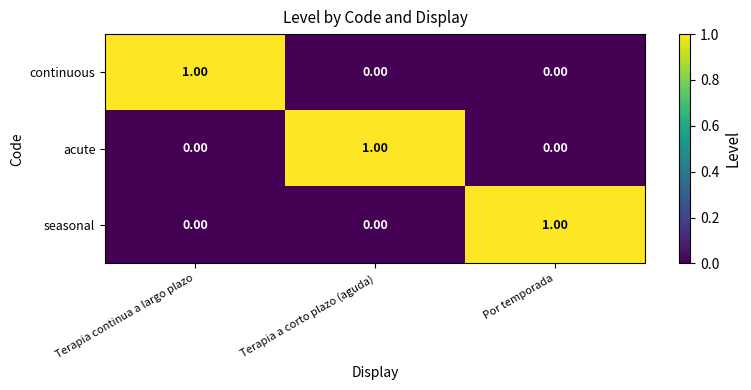

At how many categories does at least one series exceed 0?

3